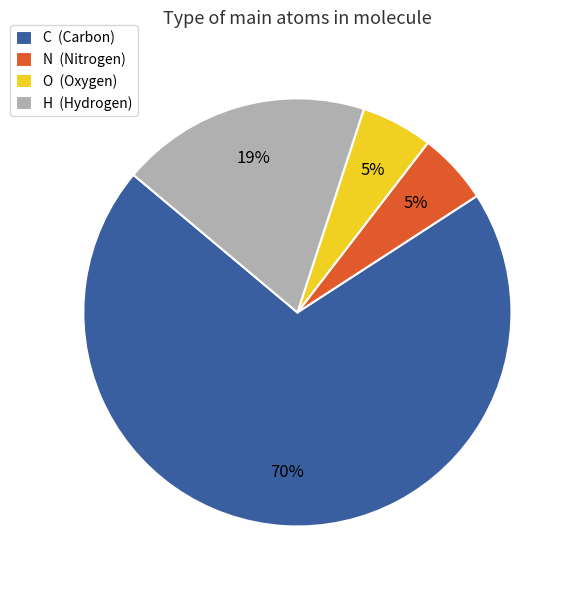

To the nearest percent, what is the average slice percentage?

25%